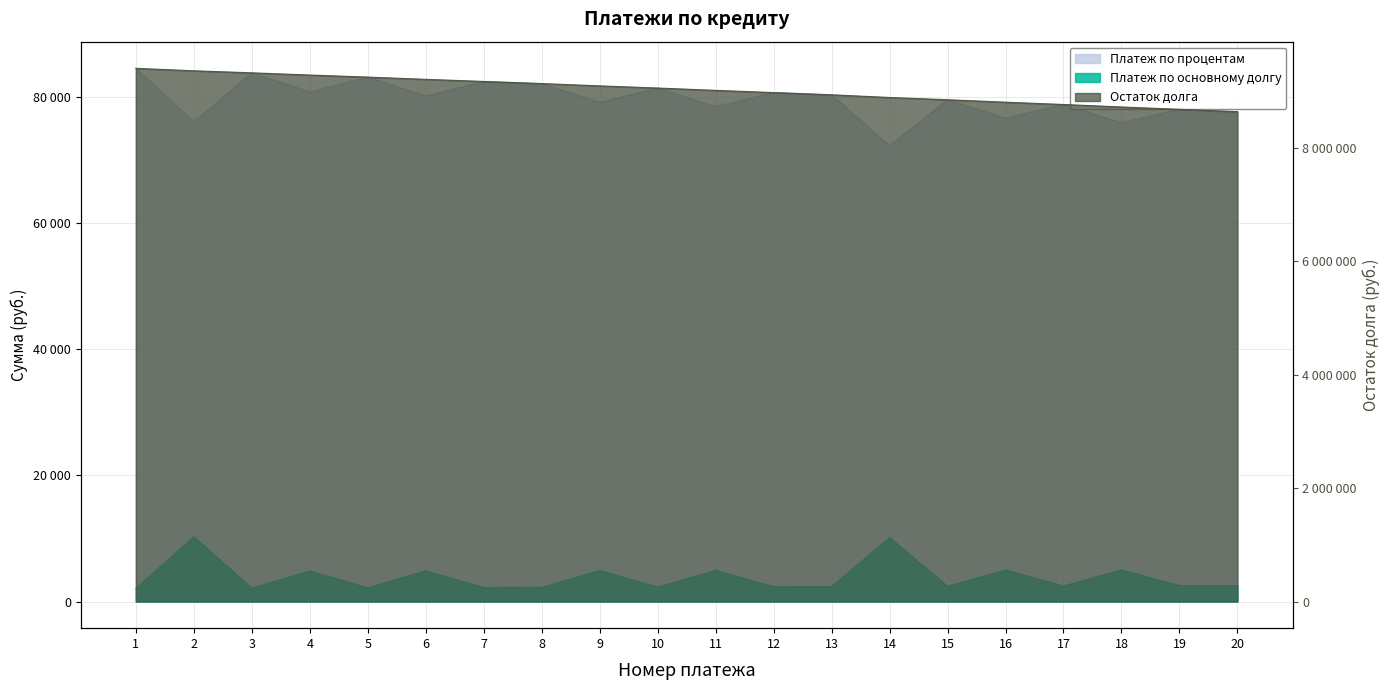

Which category has the lowest value in the Платеж по процентам series?

14